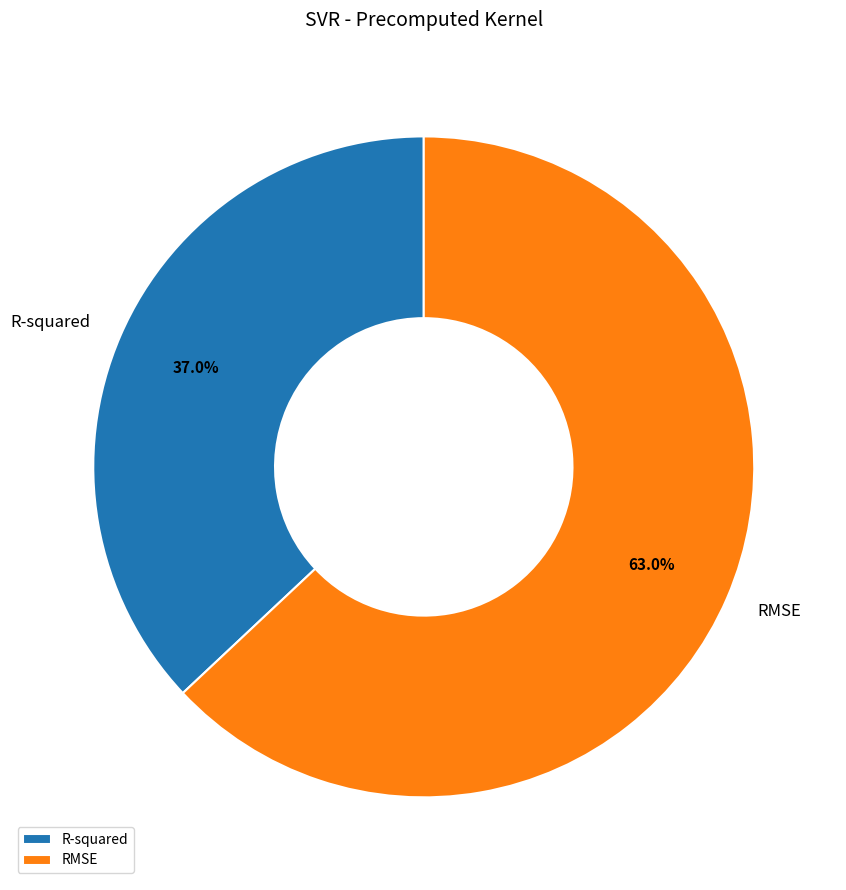

Combined, do RMSE and R-squared account for over 50%?

Yes